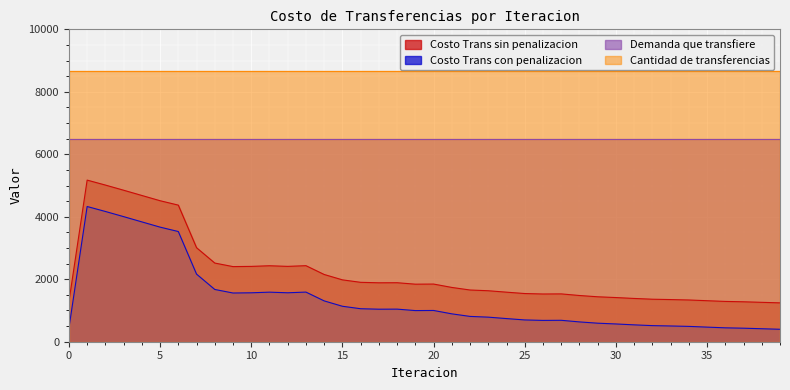

How many lines are shown in the chart?

4